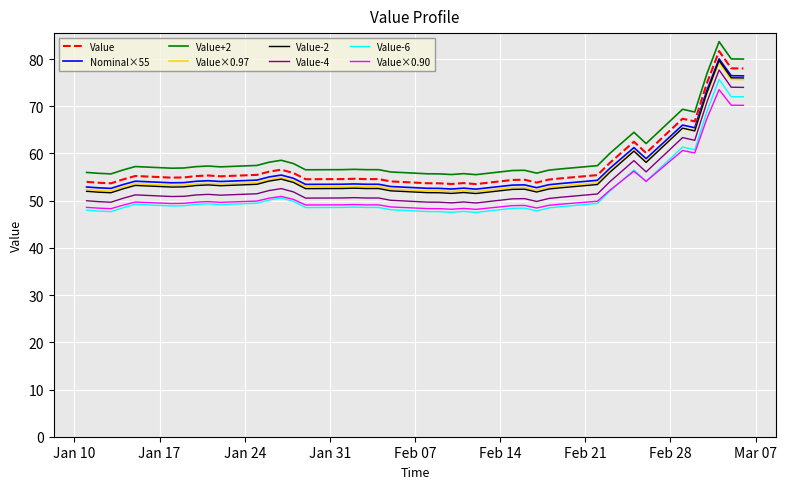

True or false: Value+2 and Value cross at least once.

False